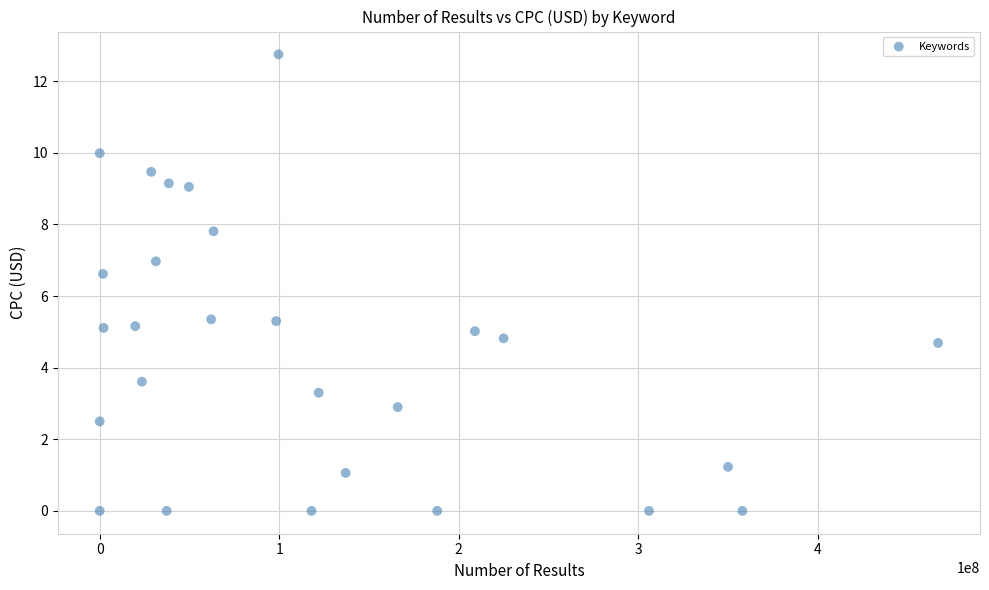

What is the range of Y values (max minus min)?

12.8